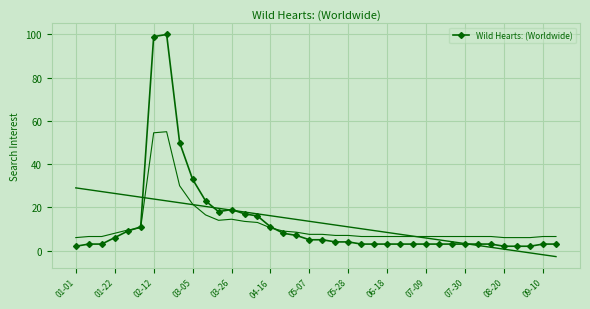

What is the highest value of the Wild Hearts: (Worldwide) series?

100